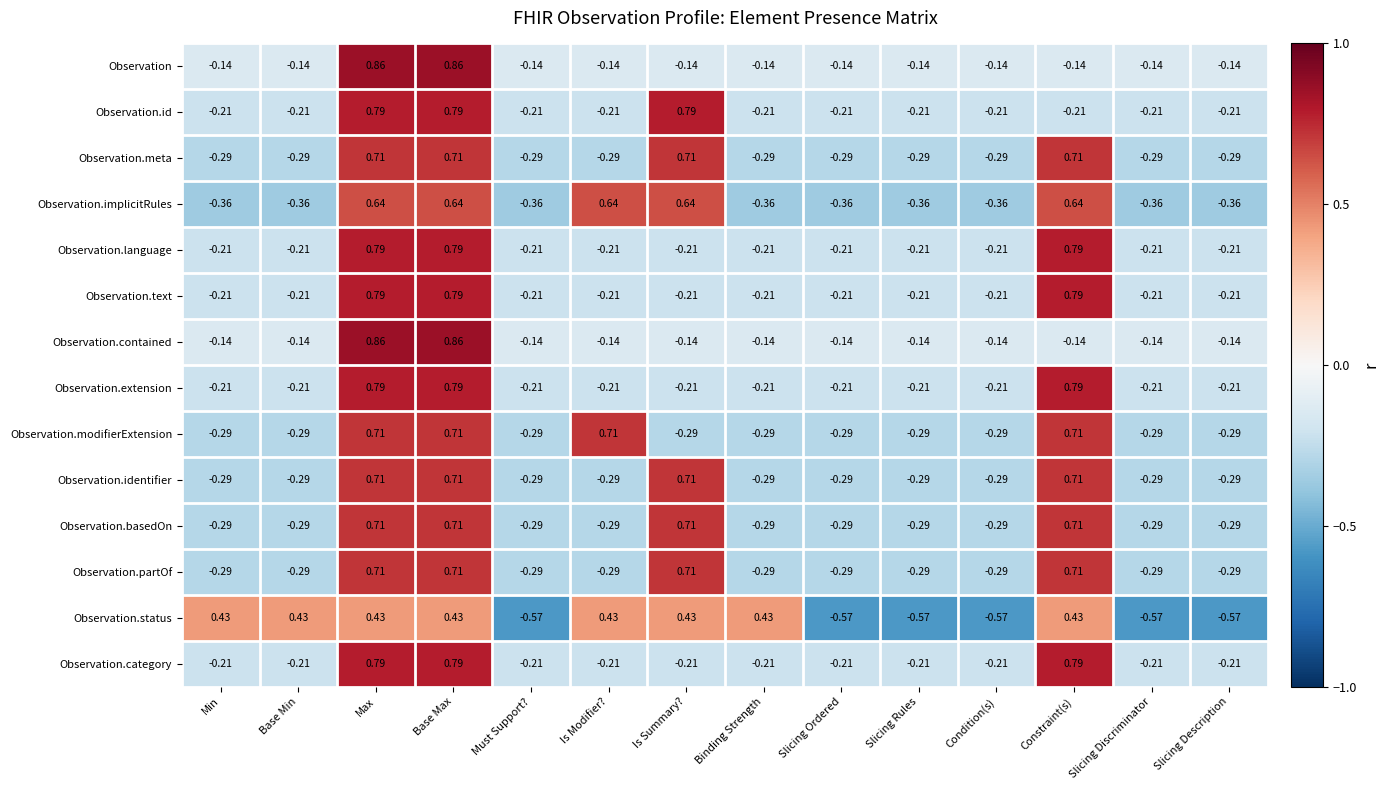

At which label does Observation.partOf first exceed 0?

Max